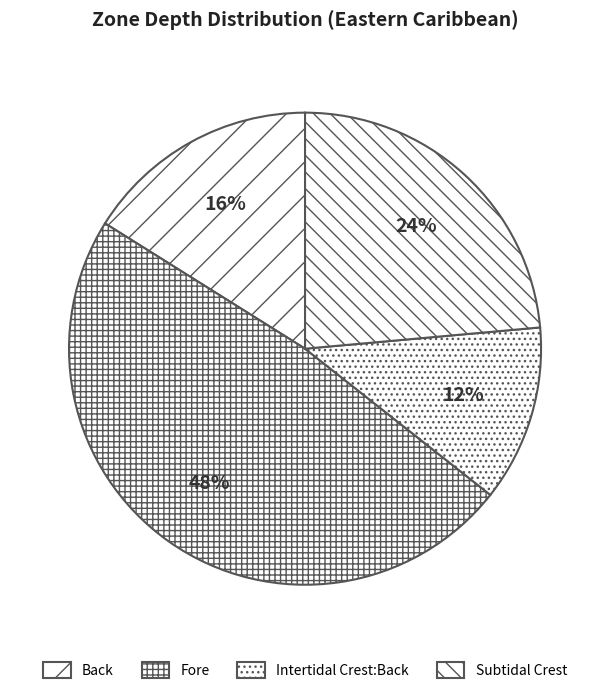

To the nearest percent, what is the difference between the Intertidal Crest:Back and Fore slice percentages?

36%